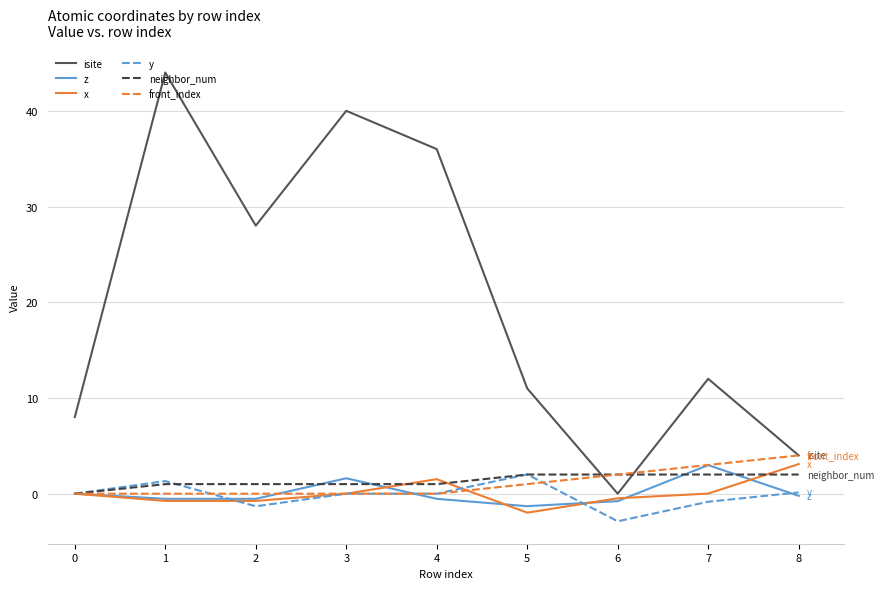

True or false: neighbor_num and isite intersect in this chart.

True